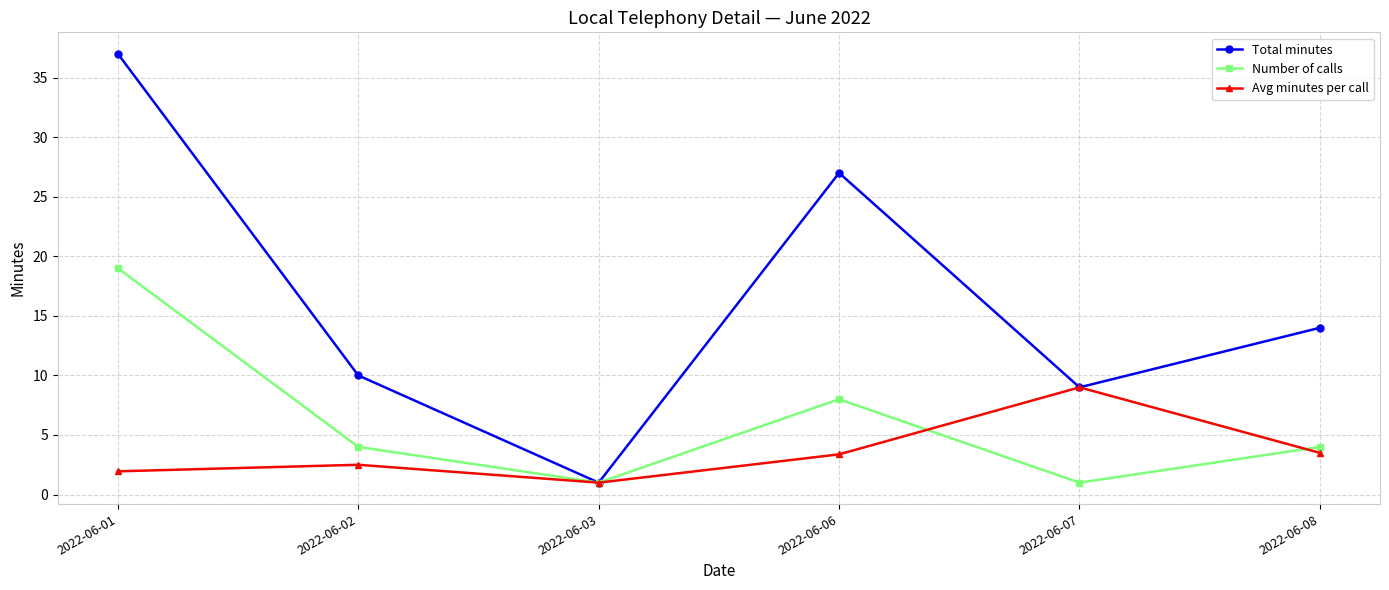

What is the minimum value for Total minutes?

1.0